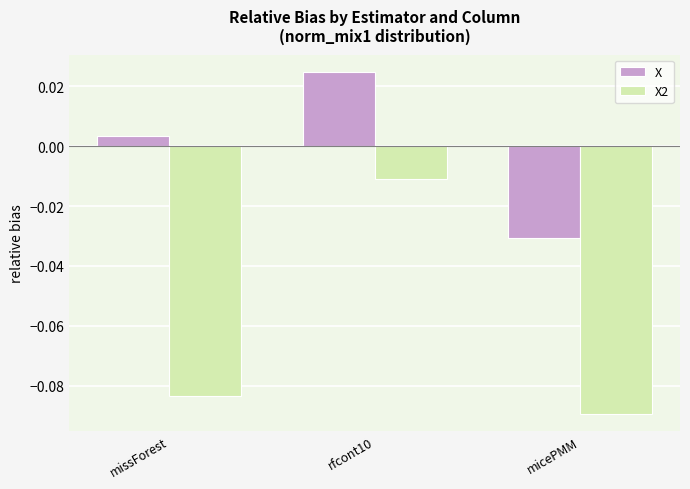

Count the number of data series in this chart.

2